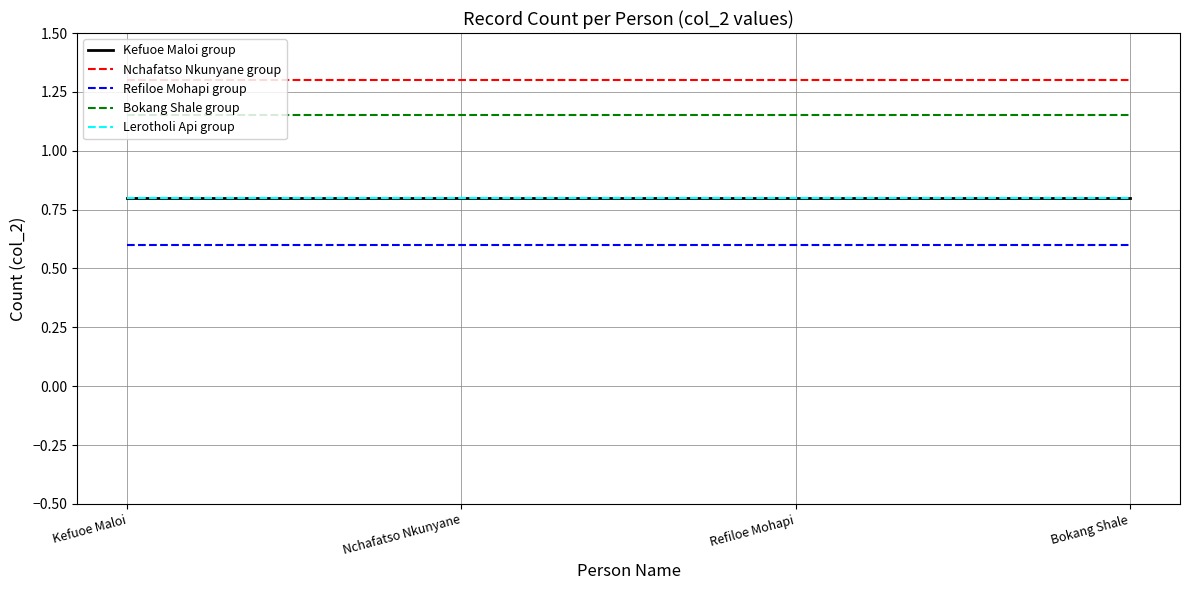

Does the chart have visible grid lines?

Yes